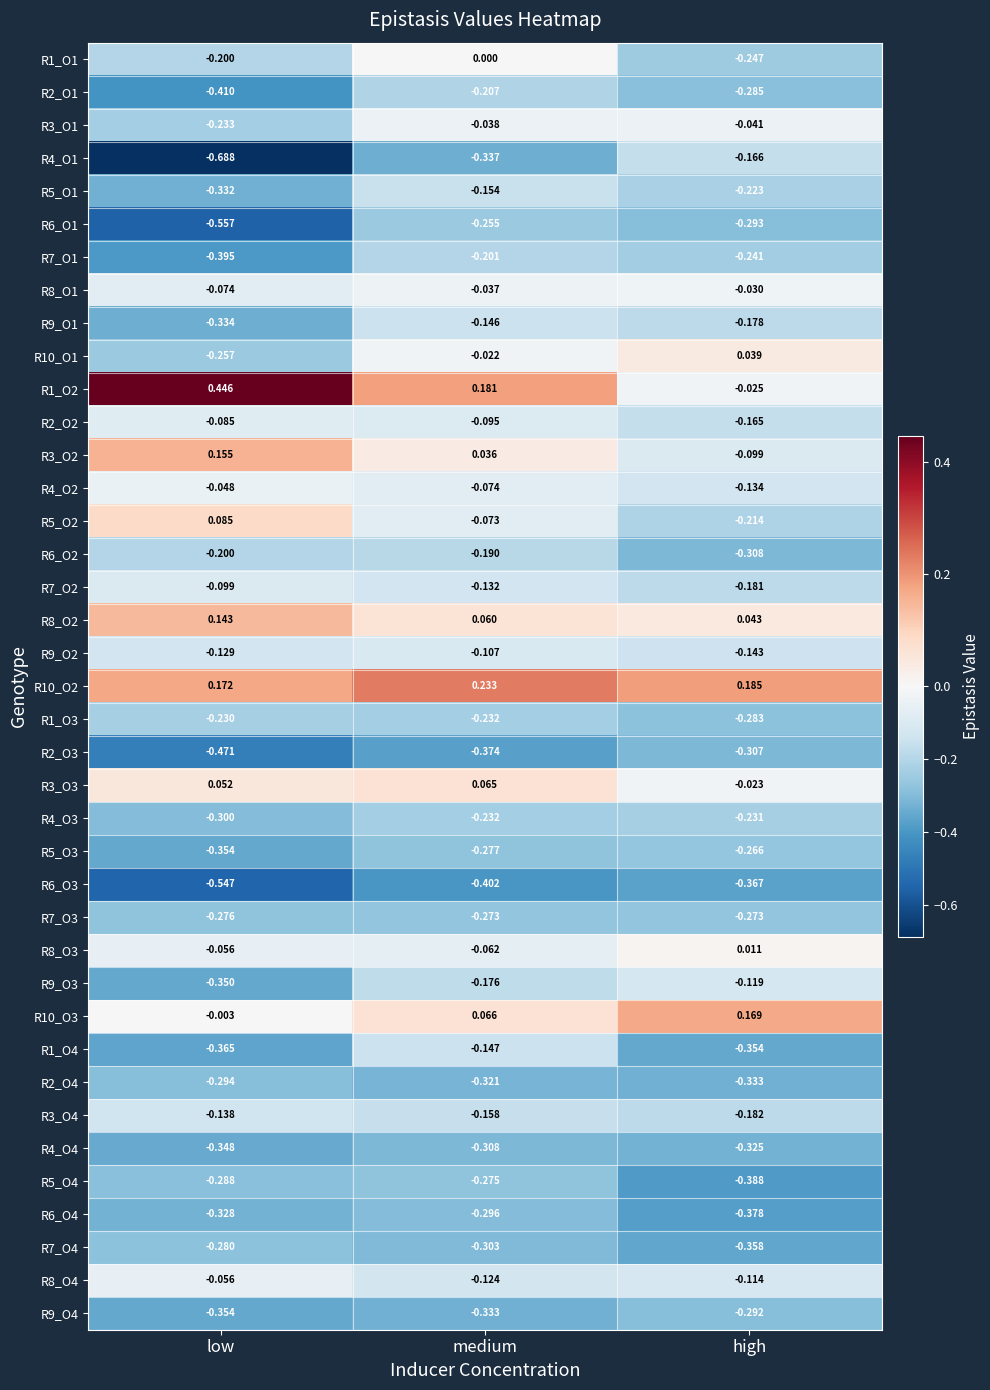

Which label corresponds to the largest value in the chart?

low